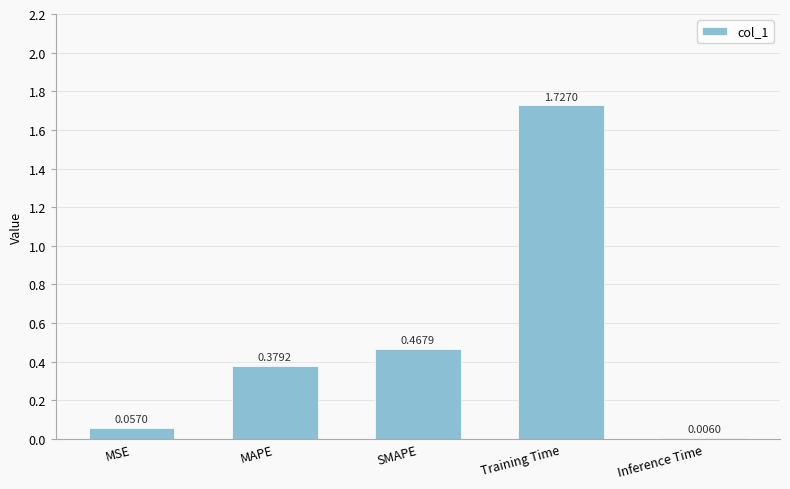

Where is the data nearest to the value 0?

Inference Time